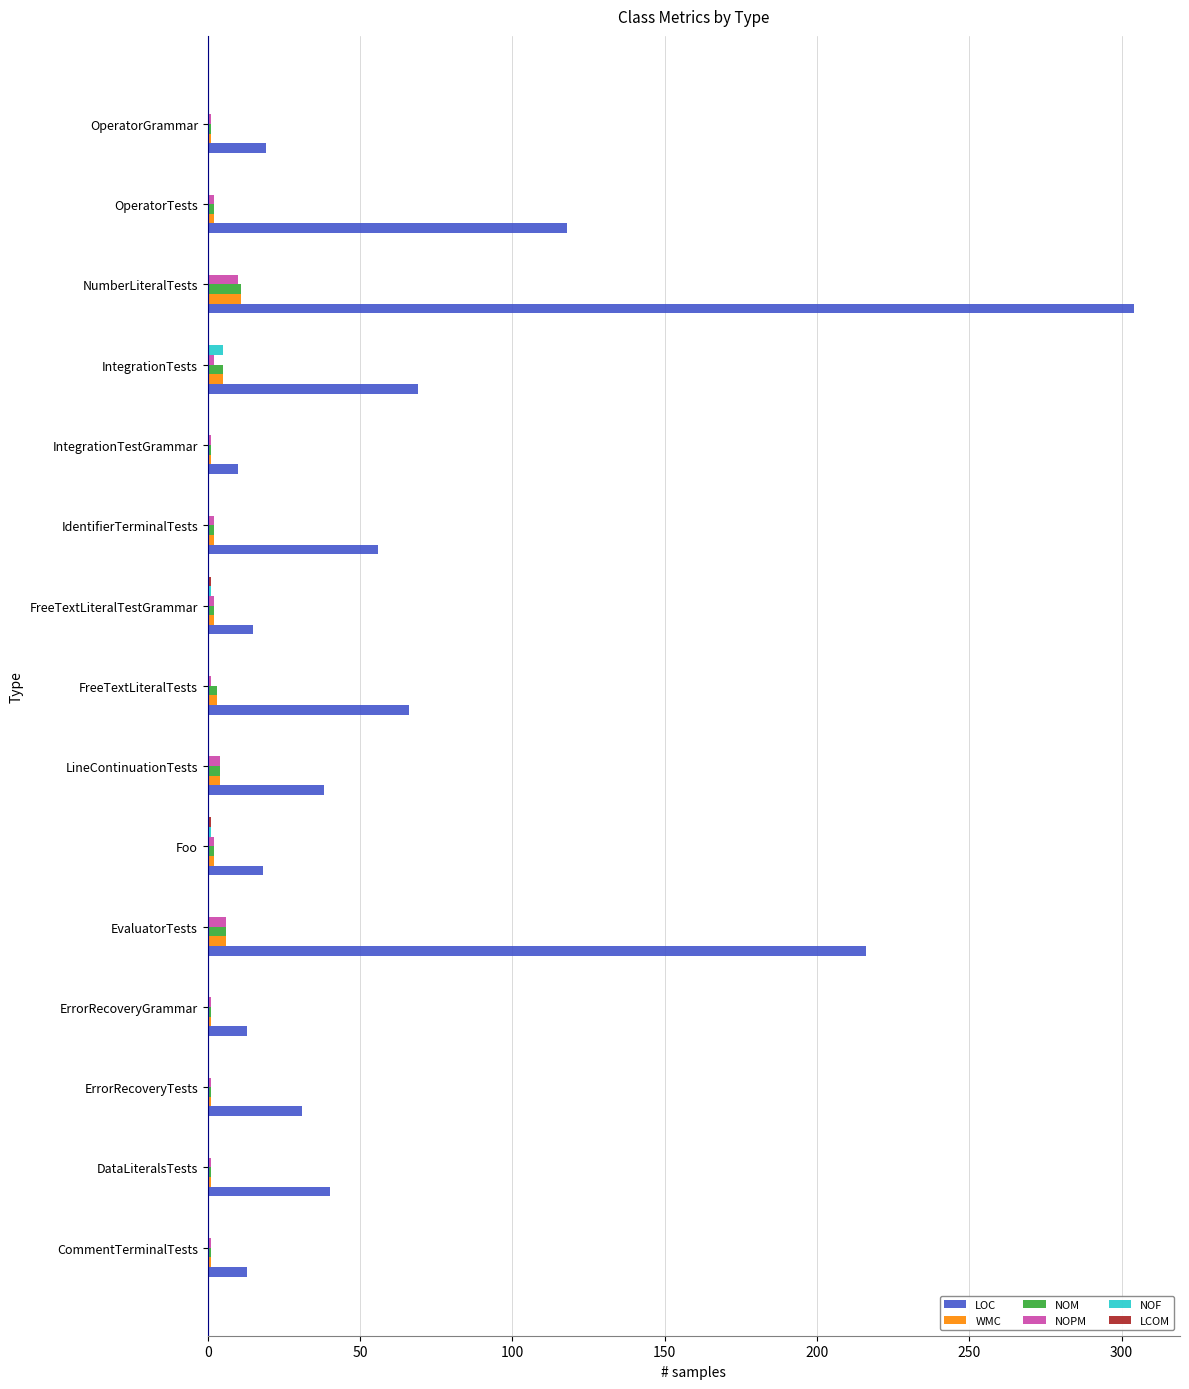

The LOC series shows 31 at ErrorRecoveryTests. True or false?

True